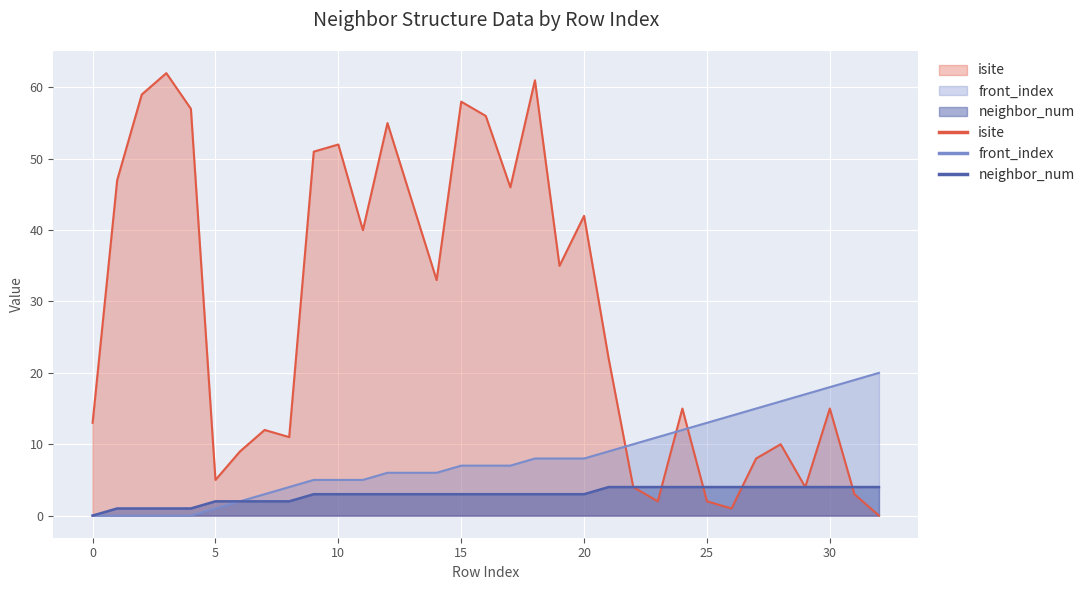

What are all the series names shown in the legend?

isite, neighbor_num, front_index